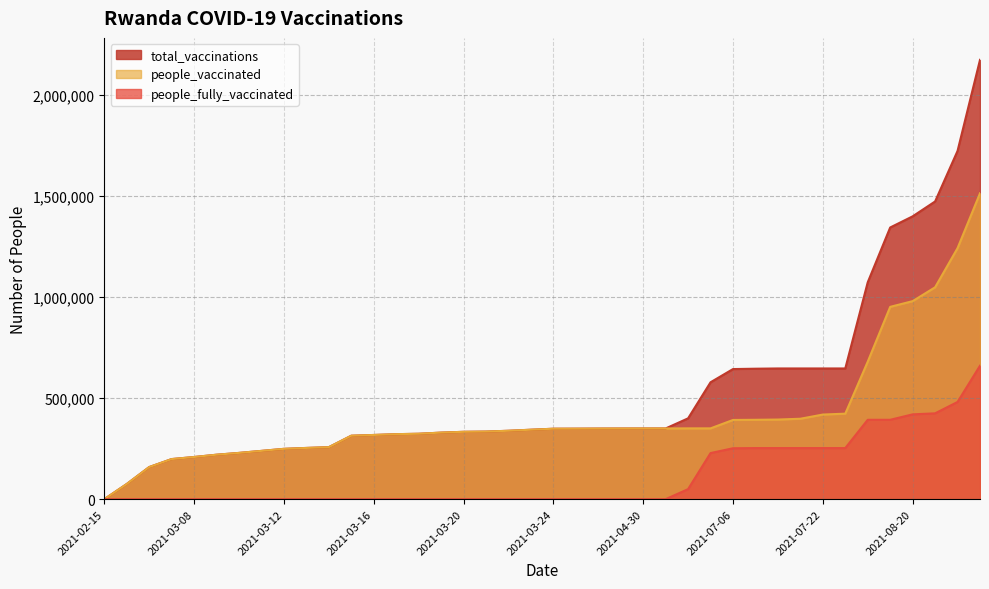

What is the label of the 16th point from the left?

2021-03-19